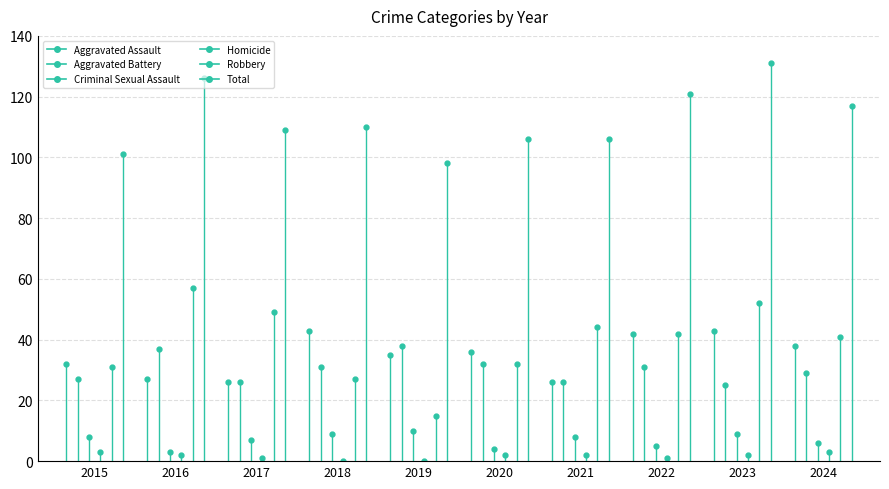

Which series has the largest range (max minus min)?

Total